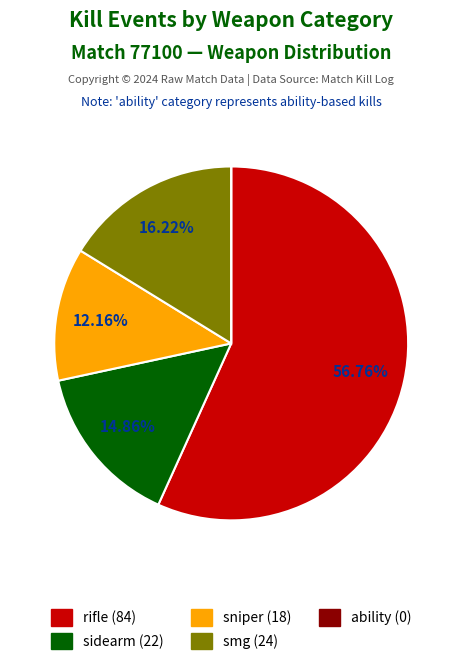

Between rifle and ability, which is larger?

rifle